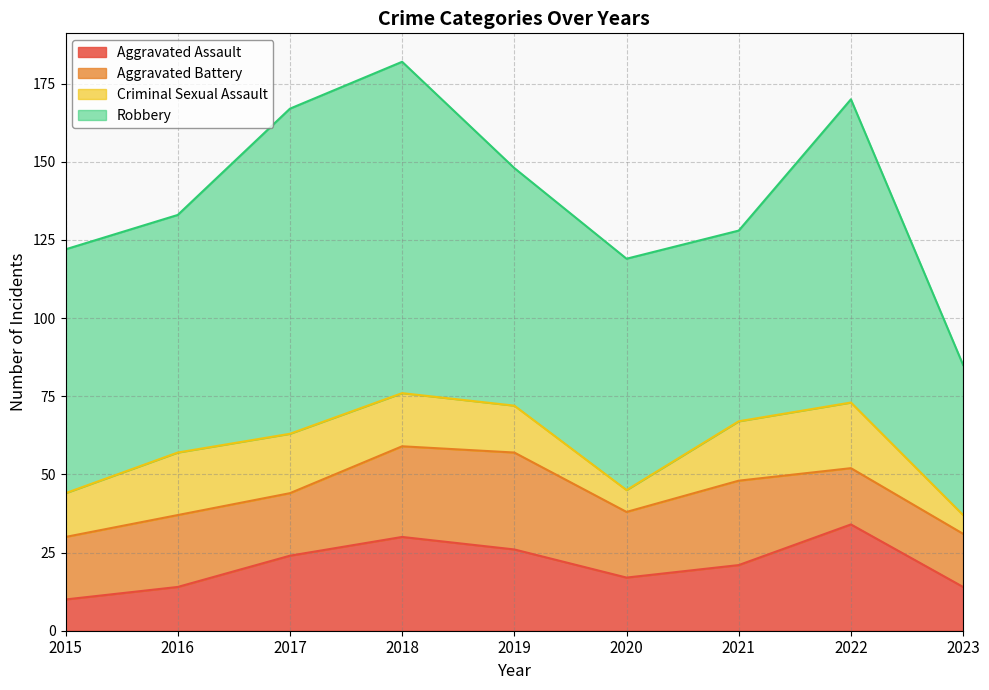

Does the chart display data point markers on the line(s)?

No